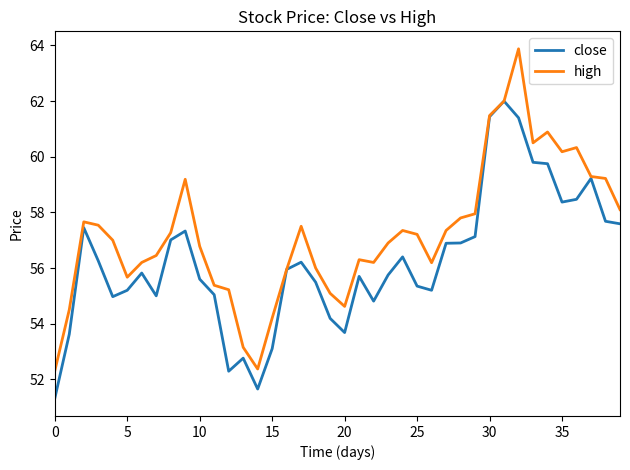

In high, how many points are higher than both neighbors (excluding endpoints)?

8